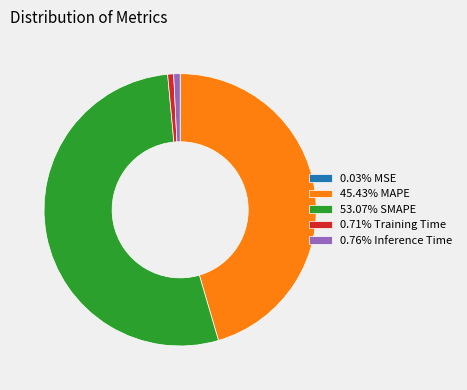

Combined, do 53.07% SMAPE and 0.71% Training Time account for over 50%?

Yes